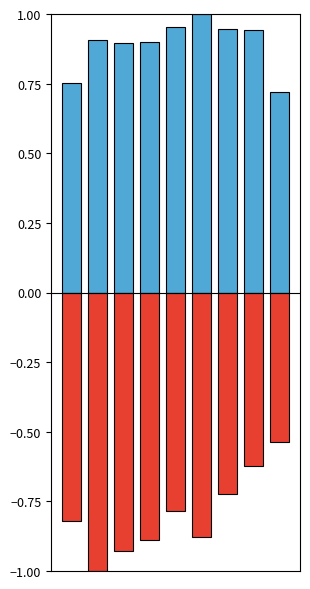

What is the value of the Assault/CSA/Homicide bar at the 4th from the left?

0.9